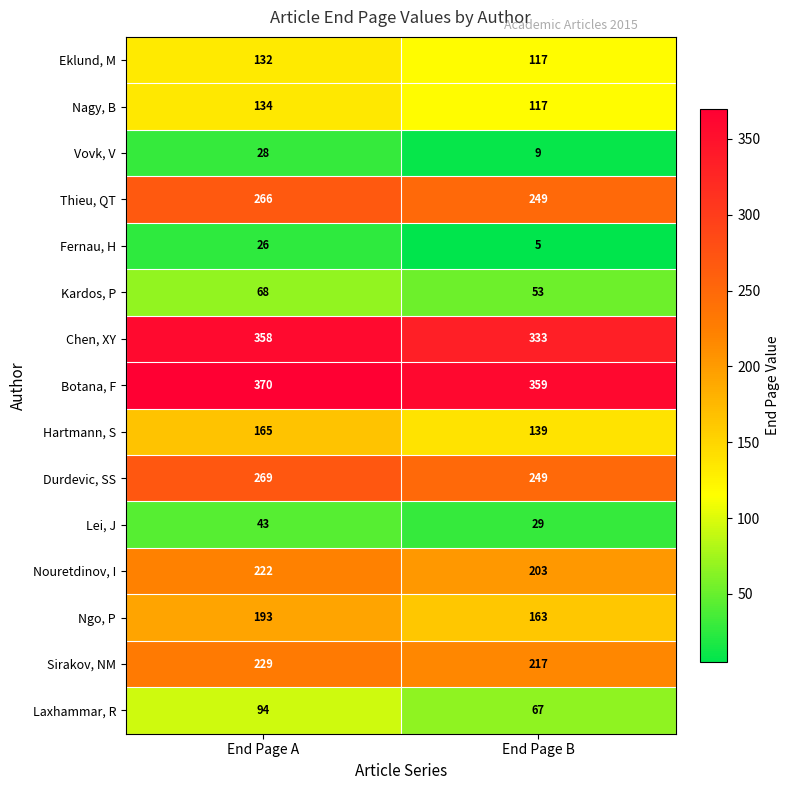

Which category has the lowest value across all series?

End Page B